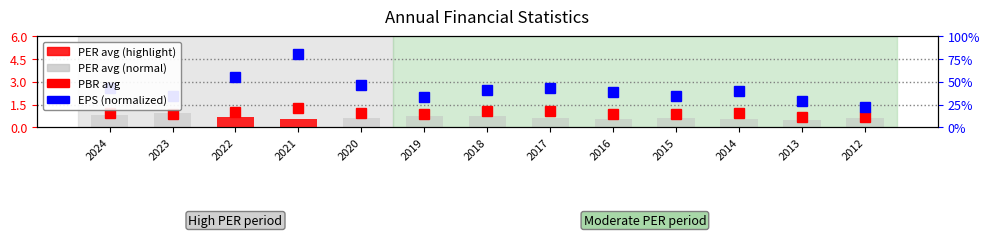

What is the value of the PBR avg bar at the 7th from the left?

1.1